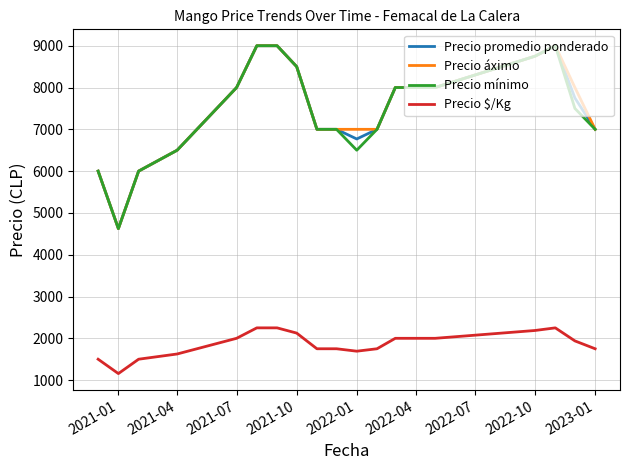

True or false: Precio áximo and Precio $/Kg cross at least once.

False